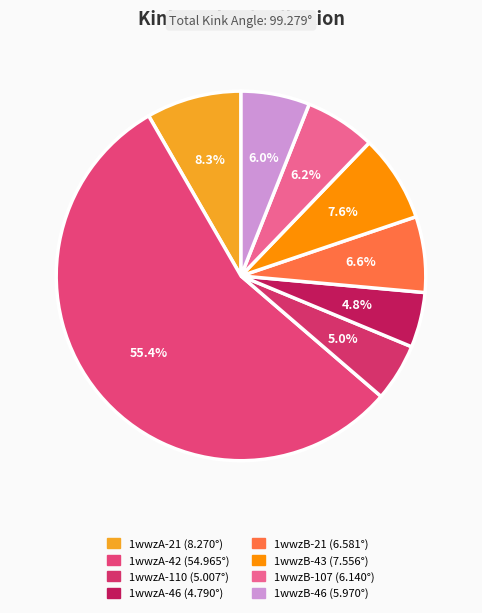

Combined, what portion of the pie is 1wwzB-107 and 1wwzA-46?

11.0%